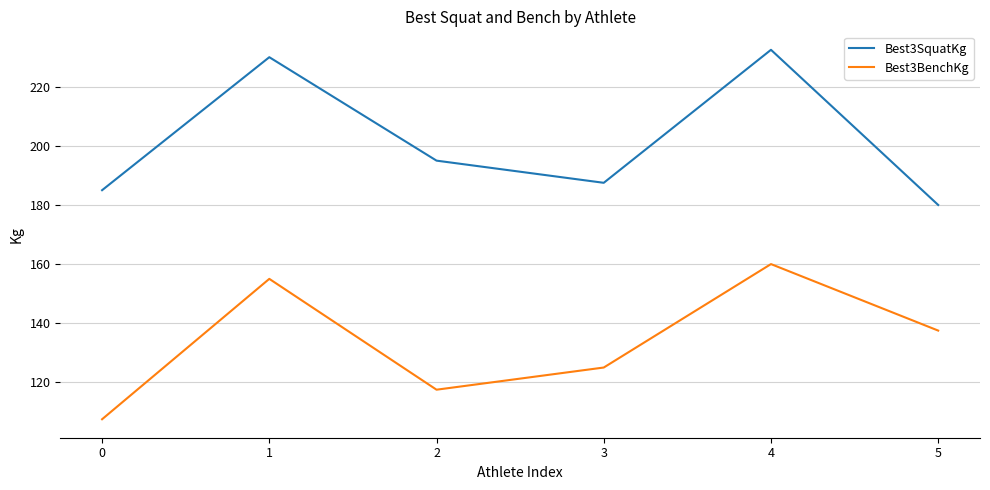

True or false: Best3BenchKg and Best3SquatKg cross at least once.

False